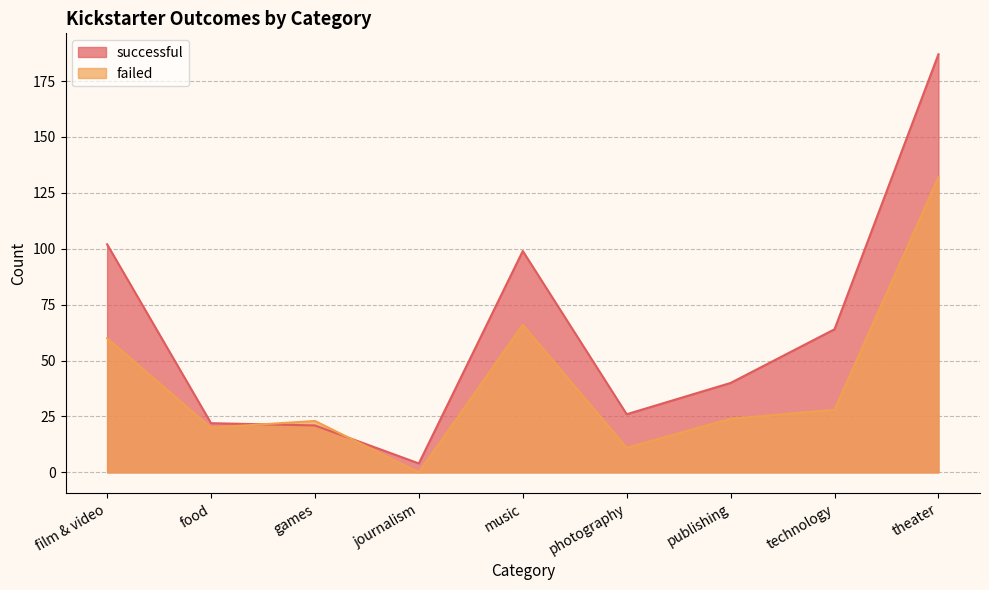

Reading left to right, what are all the values shown in this chart?

successful: 102	22	21	4	99	26	40	64	187
failed: 60	20	23	0	66	11	24	28	132